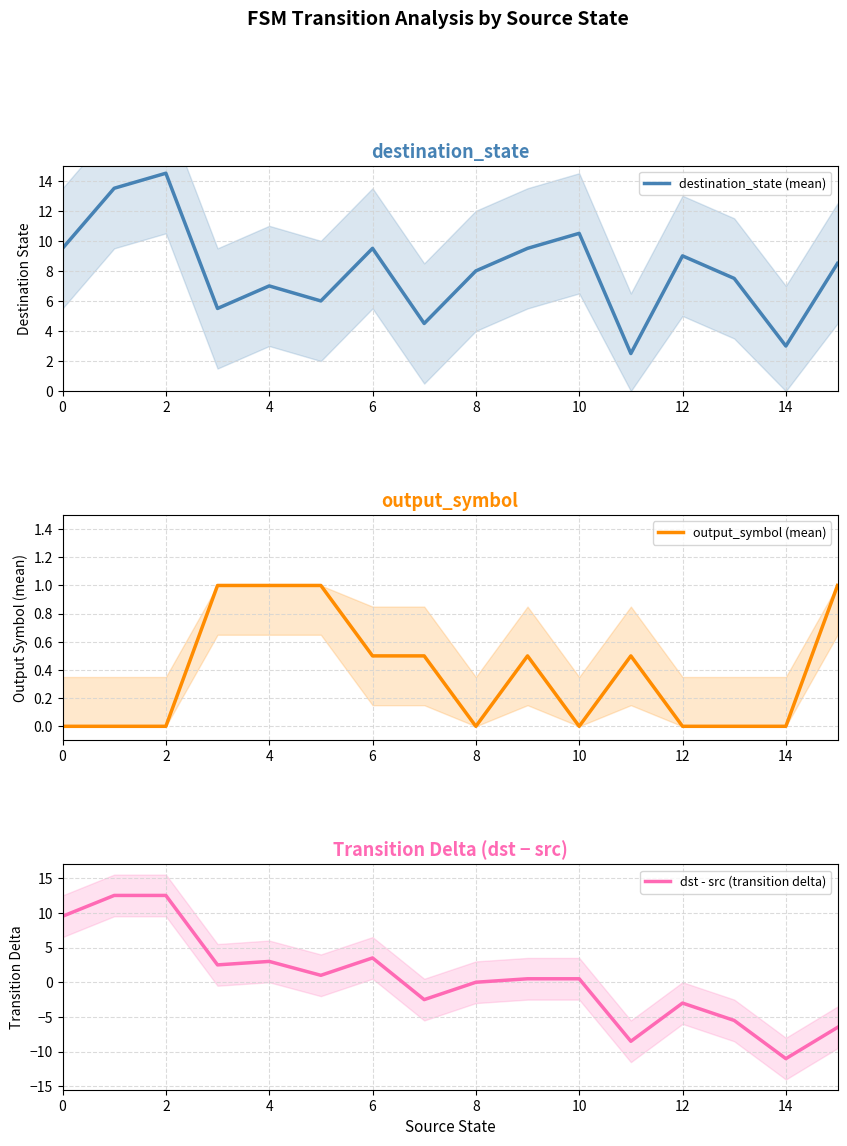

True or false: dst - src (transition delta) has a value of 3.0 at 4.

True